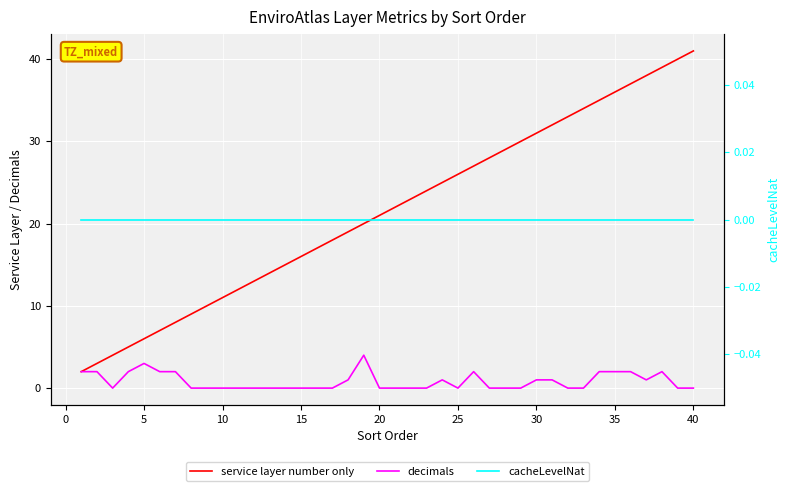

Is the value of service layer number only at 26 greater than the value of cacheLevelNat at 33?

Yes